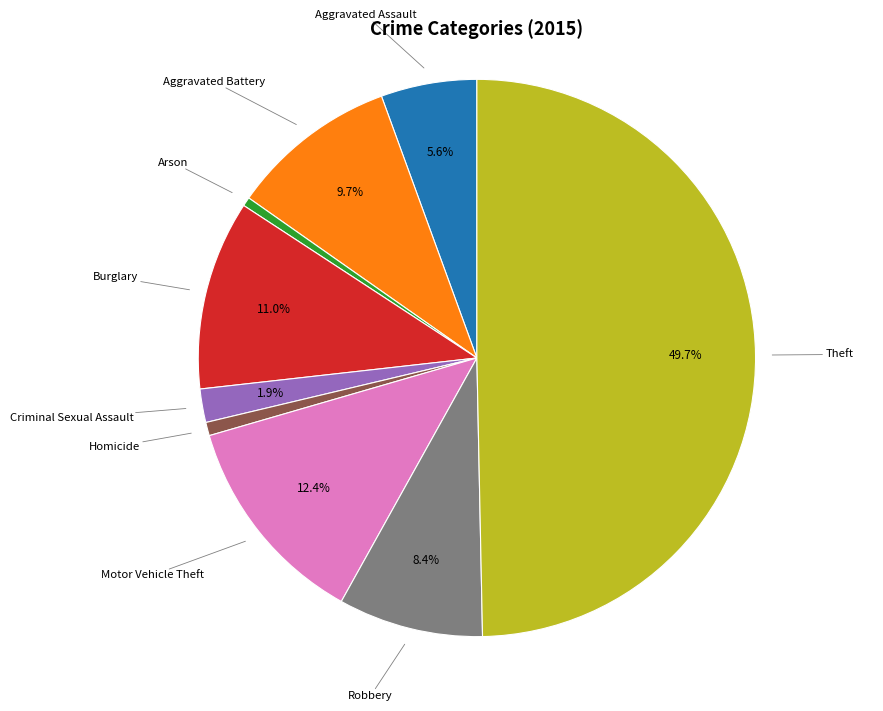

Count the number of slices in the pie.

9